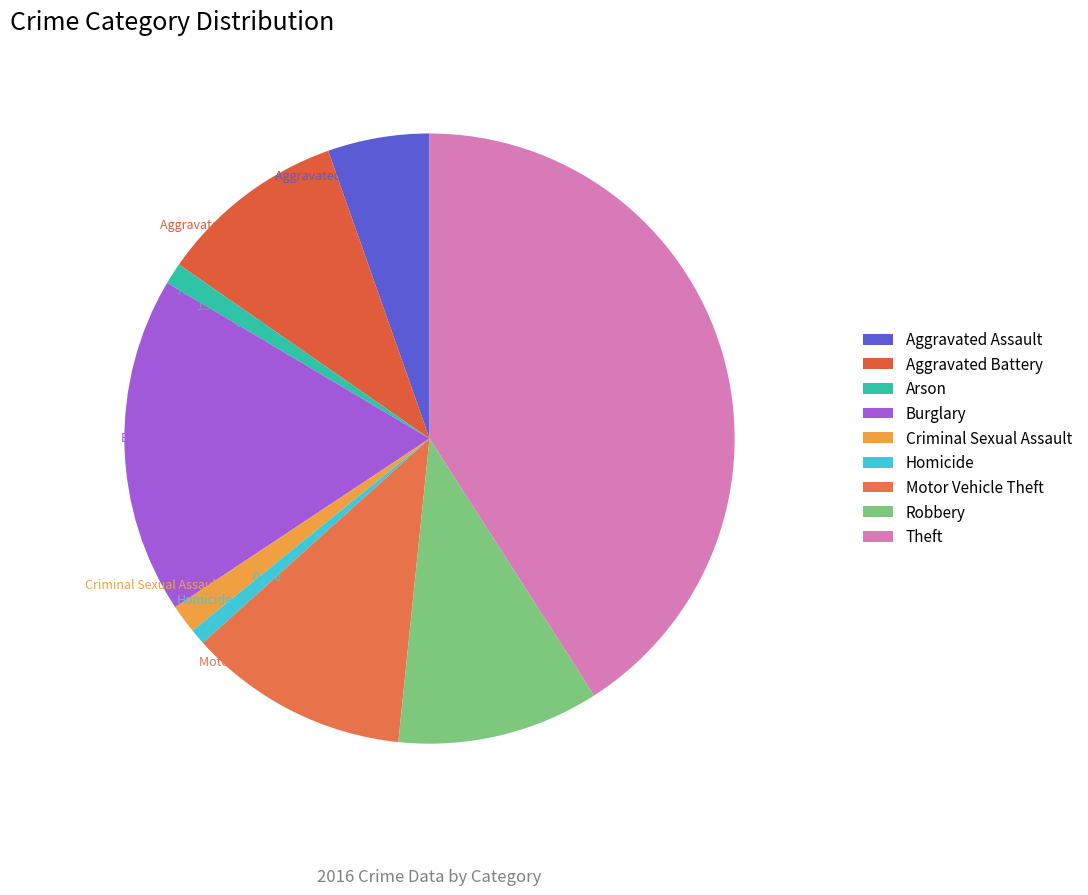

To the nearest percent, what is the combined percentage of Robbery and Arson?

12%